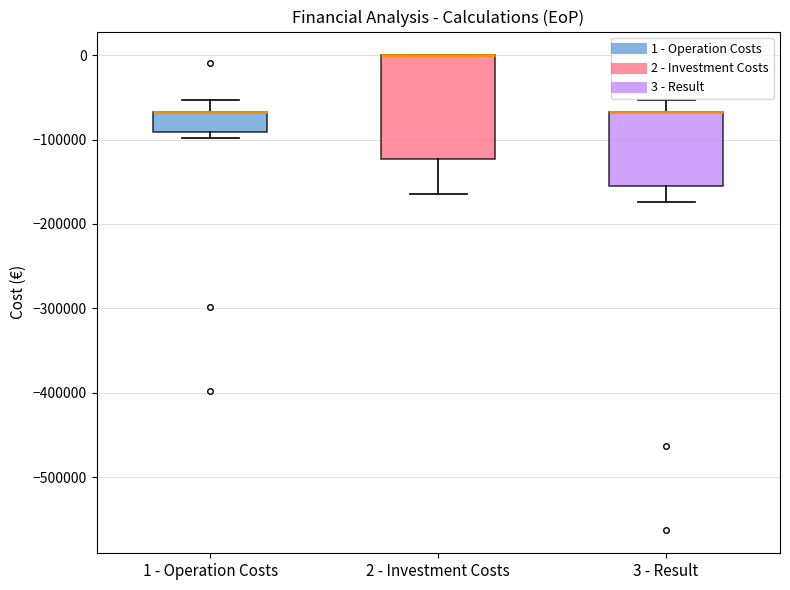

Where does the upper whisker of the box for 1 - Operation Costs end on the y-axis? The values are not printed on the chart, so give them approximately, as read against the axis.

-50000